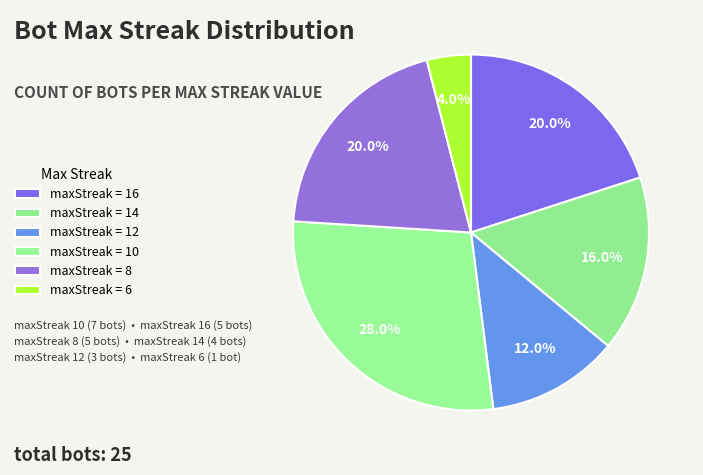

Count the number of slices in the pie.

6